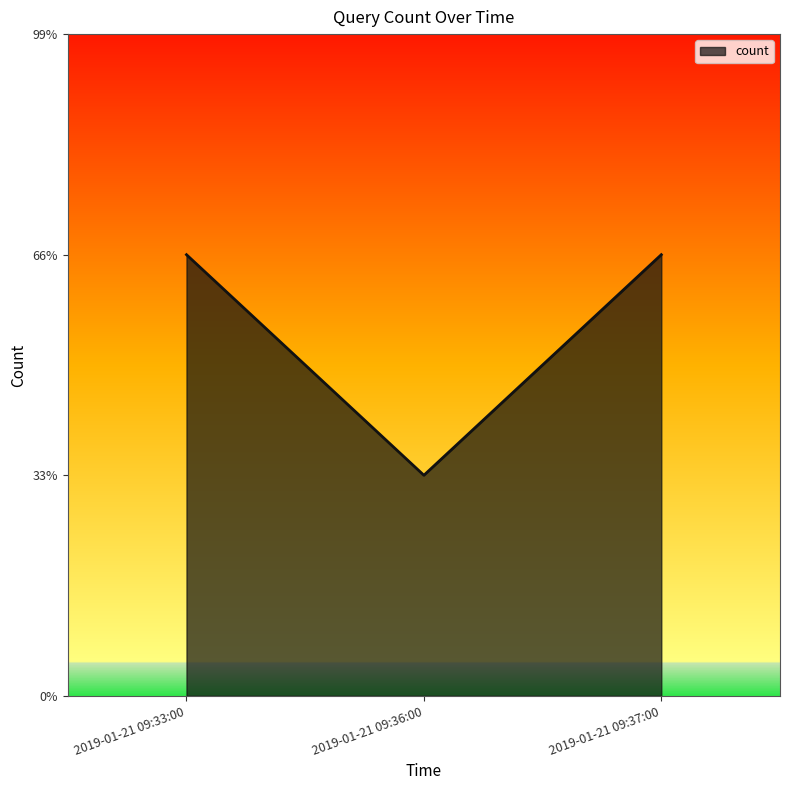

Does the chart have visible grid lines?

No